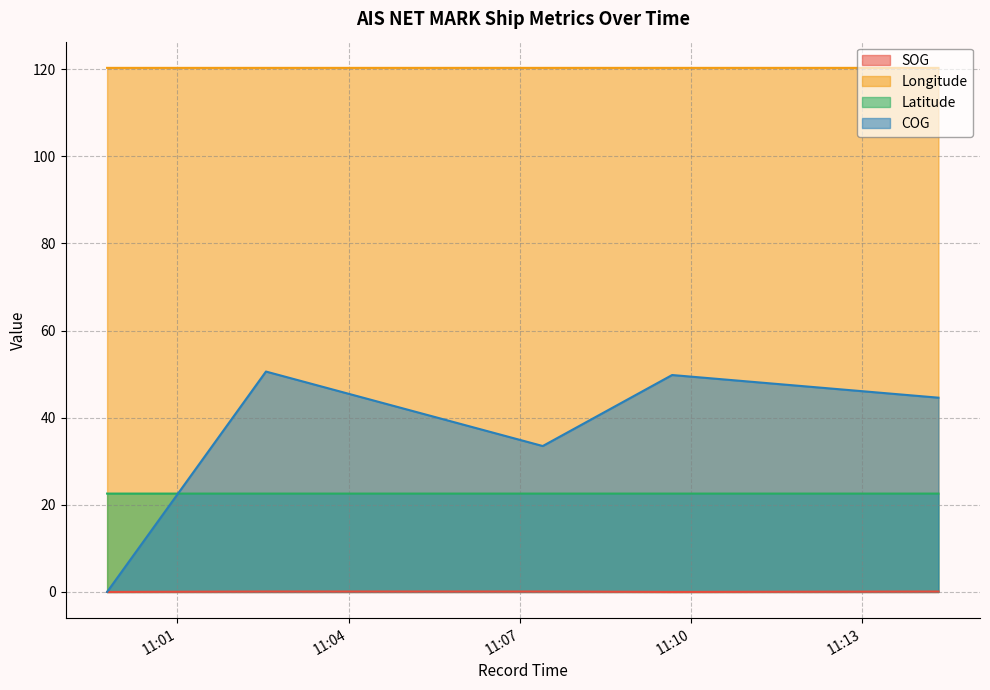

How many values in the SOG series exceed 0?

3